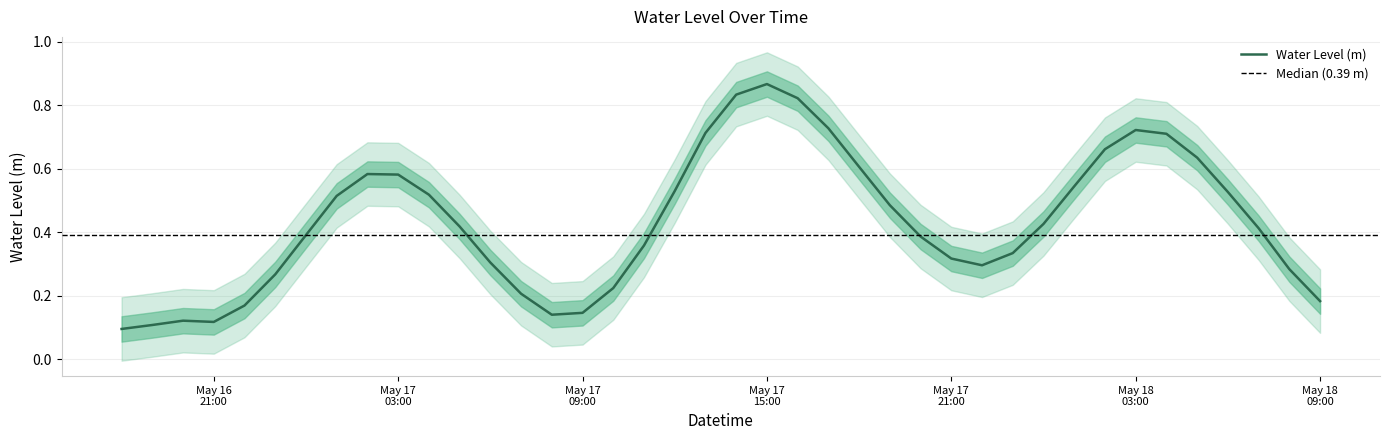

The chart shows a value of 0.5 at 2025-05-18 06:00:00. True or false?

True